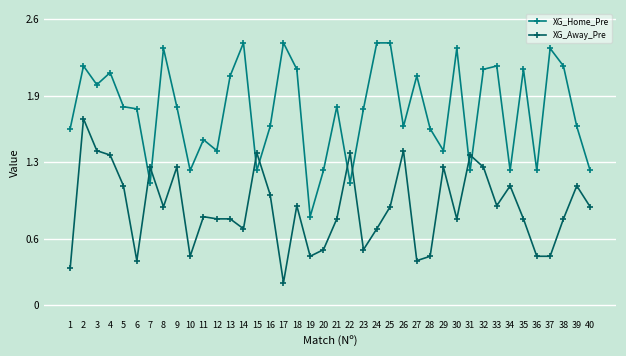

At which label is XG_Away_Pre closest to 0?

17